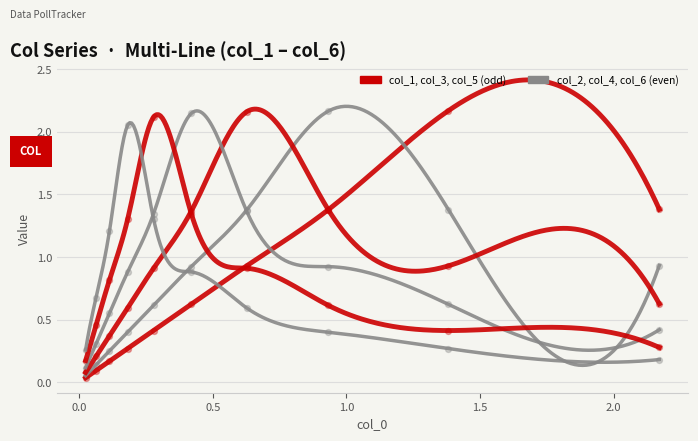

Which series has the largest total across all categories?

col_4